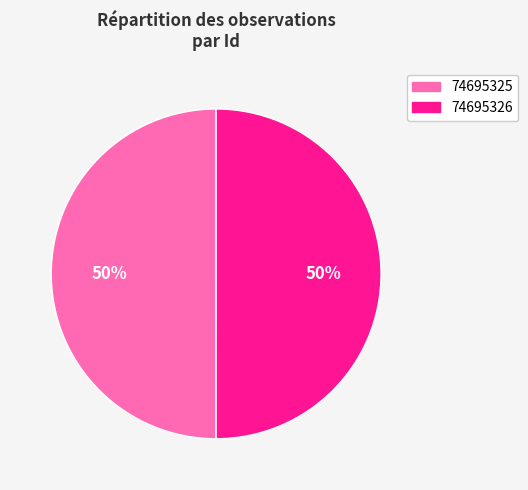

To the nearest percent, what is the average slice percentage?

50%